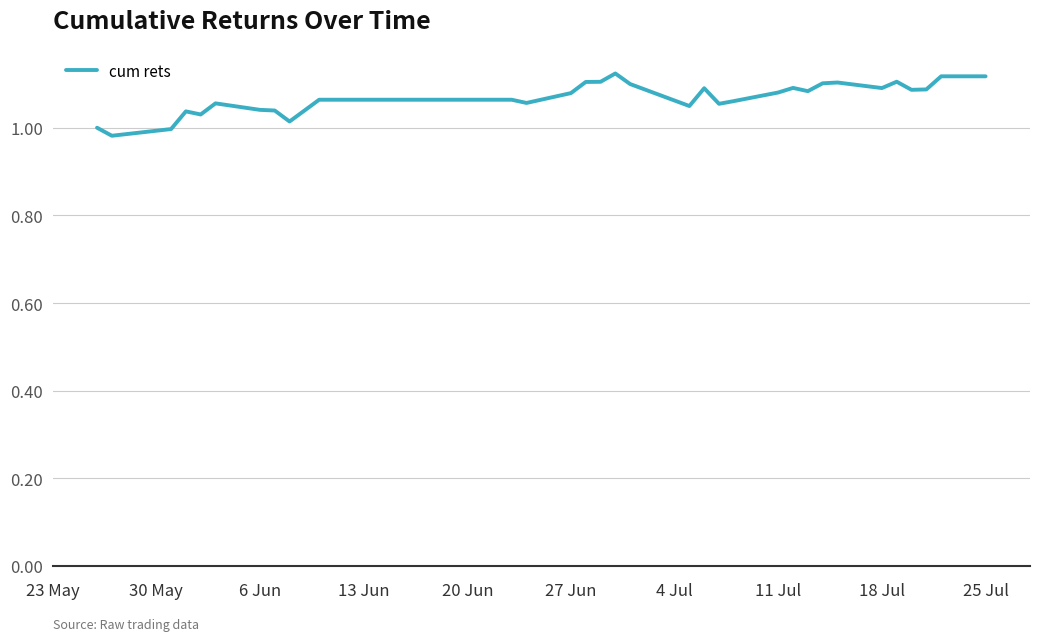

What is the sum of all values?

42.7